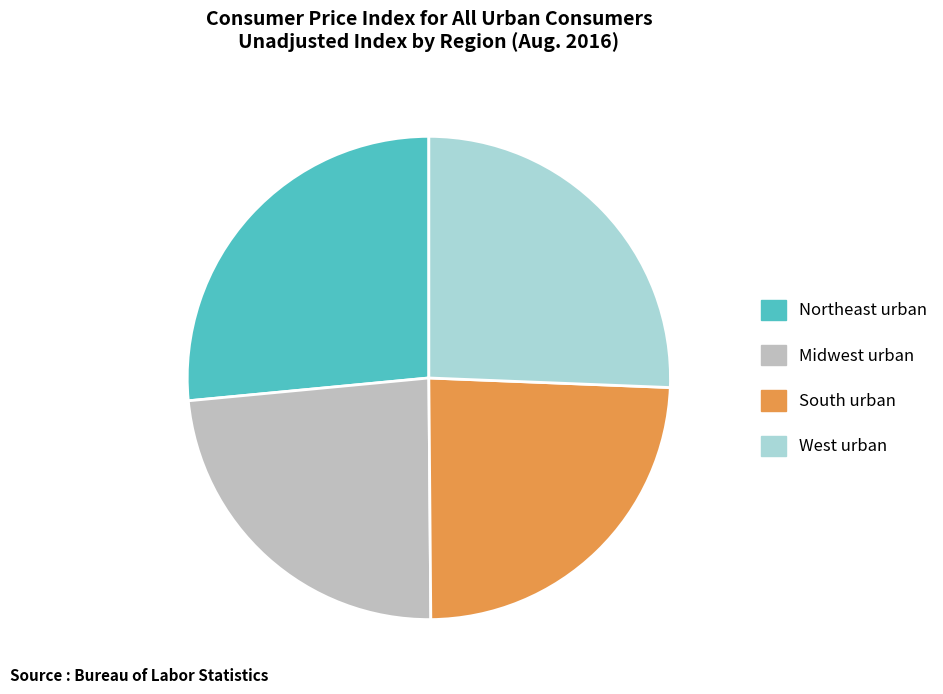

Is it true that South urban is 24% of the pie?

True